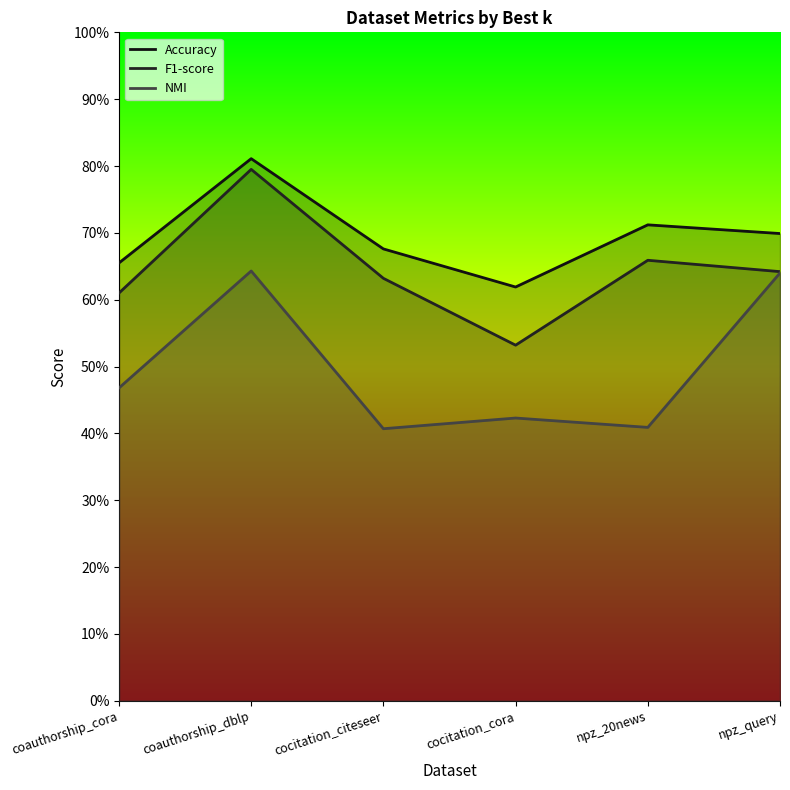

Rank the series at npz_20news from lowest to highest value.

NMI, F1-score, Accuracy